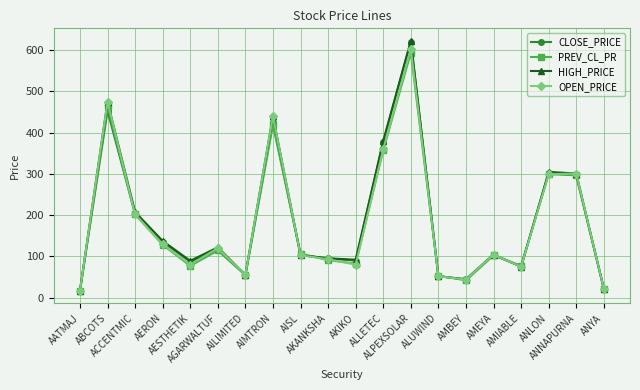

What are all the series names shown in the legend?

CLOSE_PRICE, PREV_CL_PR, HIGH_PRICE, OPEN_PRICE